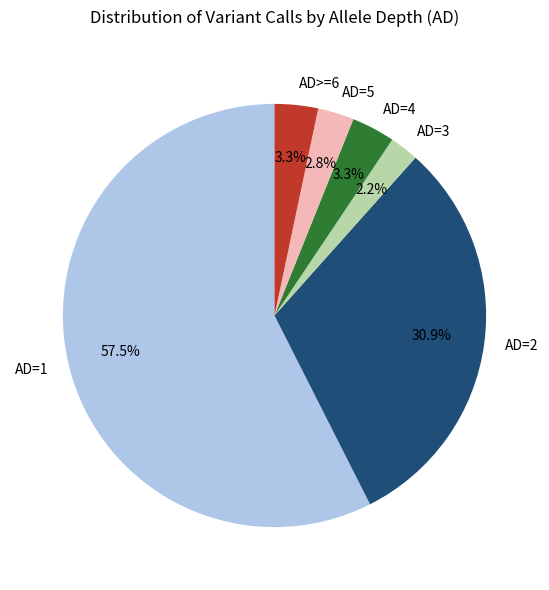

Combined, what portion of the pie is AD=1 and AD=3?

59.7%